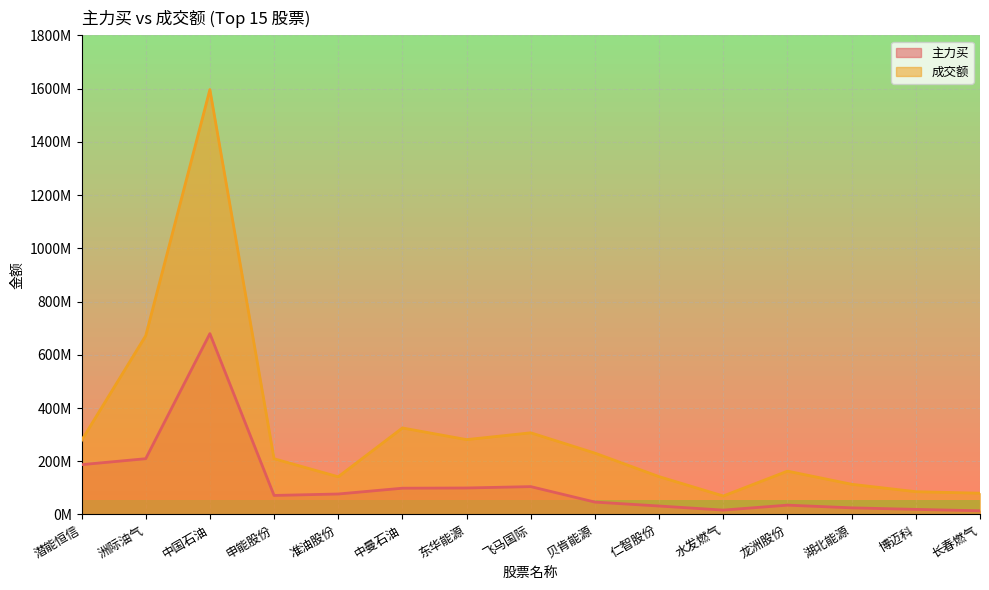

What is the sum of all 主力买 values?

1714720535